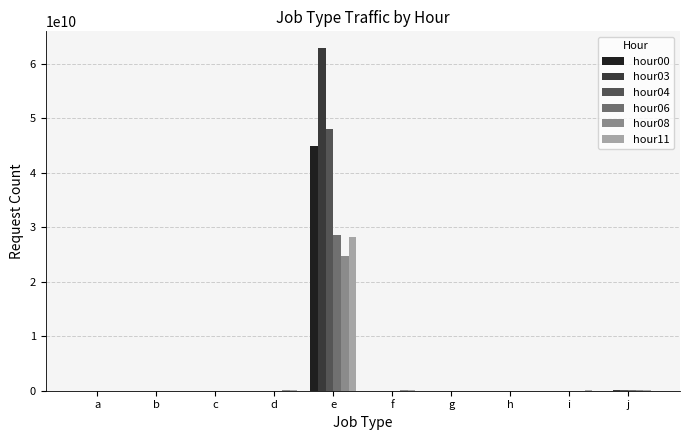

At which label does hour11 reach its peak?

e